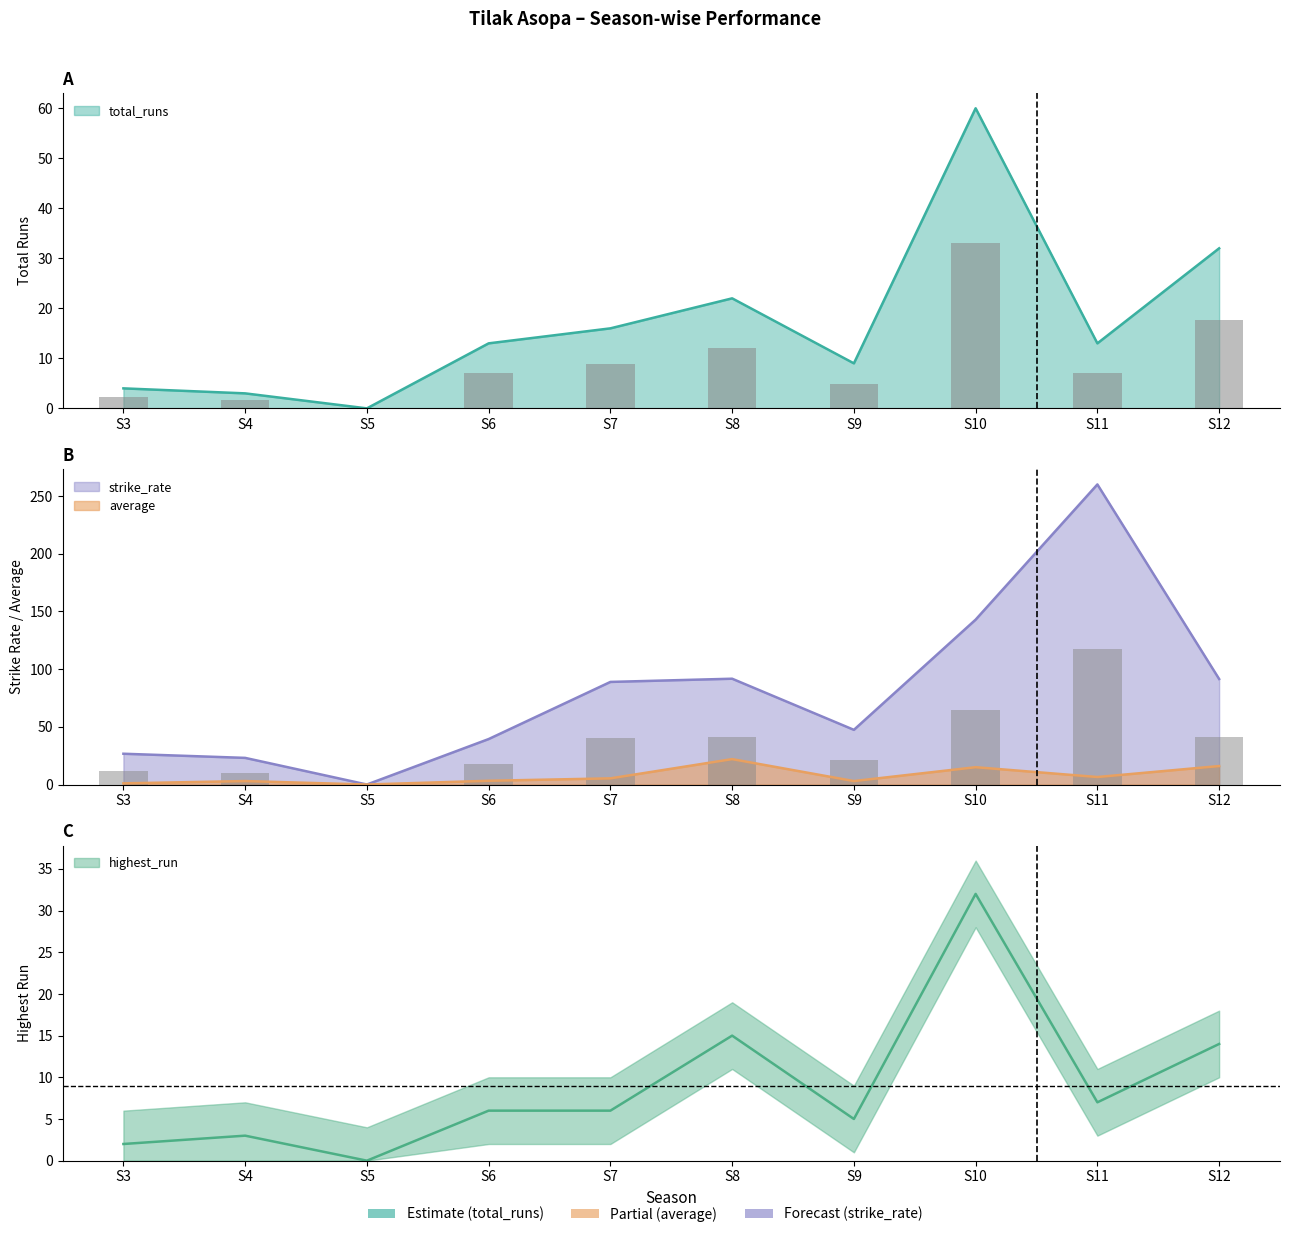

The average series shows 6.5 at S11. True or false?

True